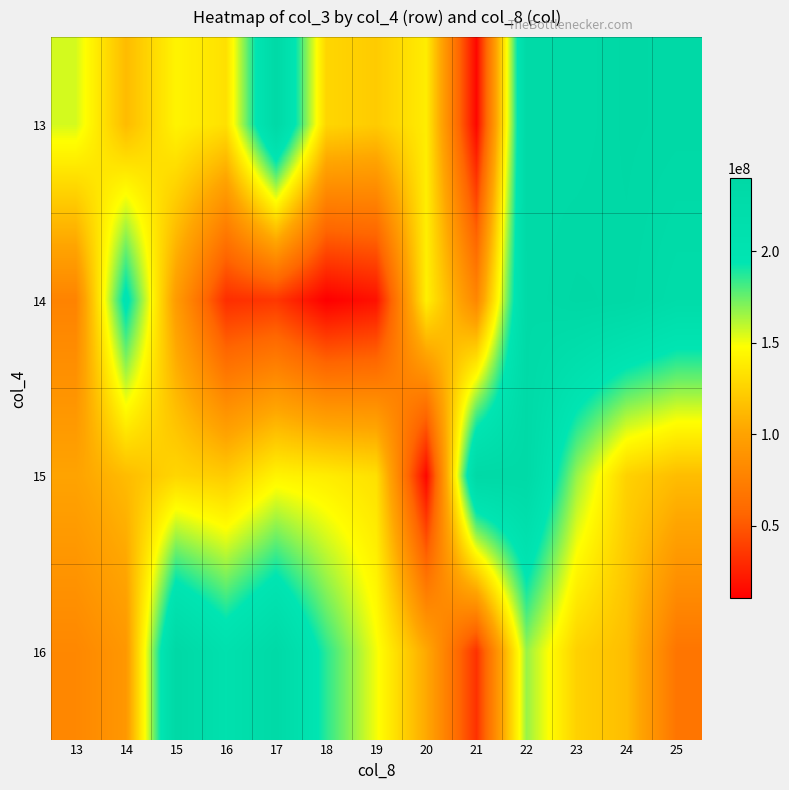

Rank the series by their maximum value, from lowest to highest.

15, 16, 13, 14